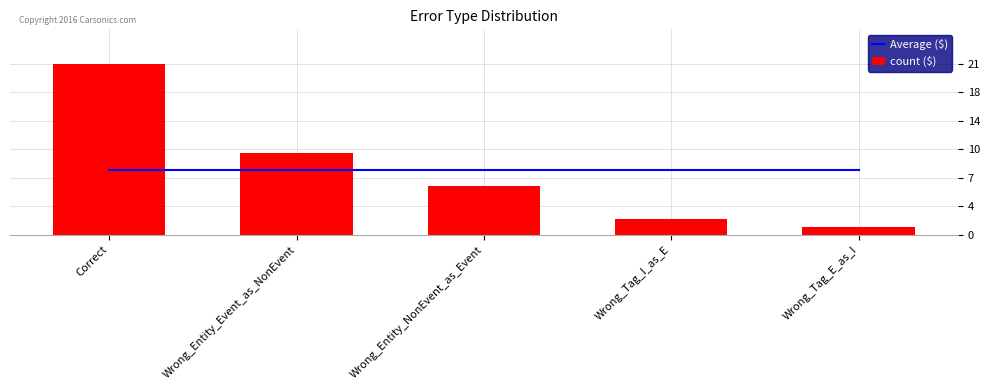

Between Wrong_Entity_NonEvent_as_Event and Wrong_Tag_I_as_E, which is larger?

Wrong_Entity_NonEvent_as_Event